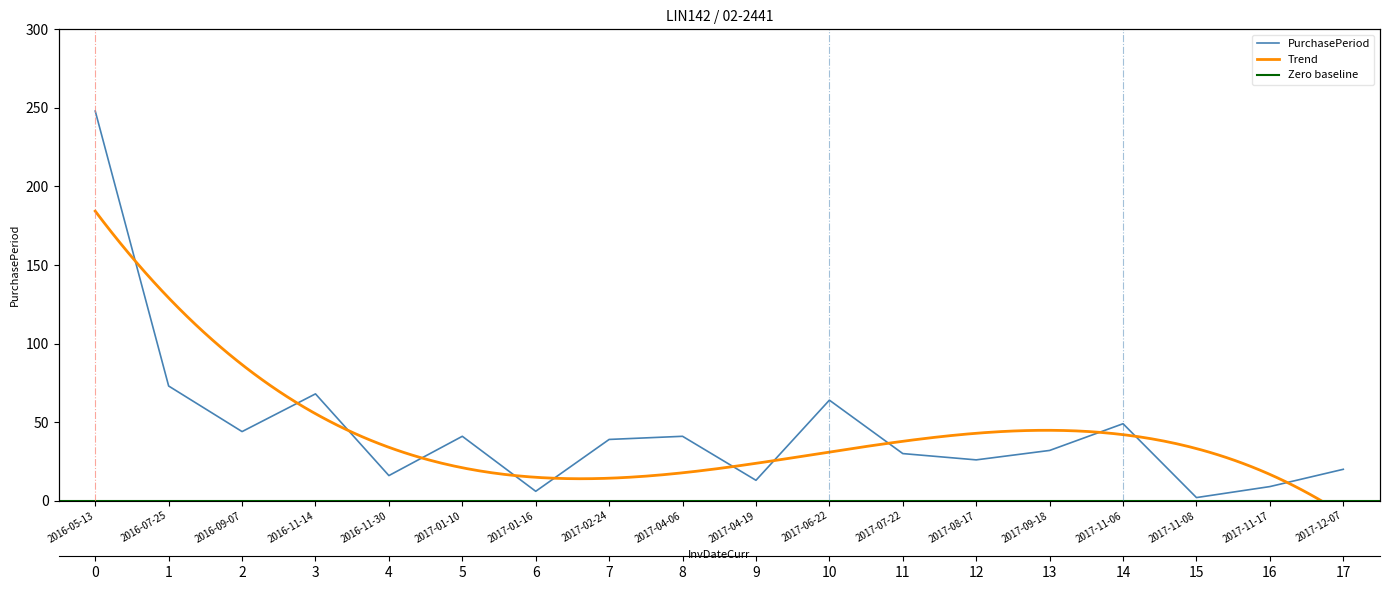

What is the sum of all values?

821